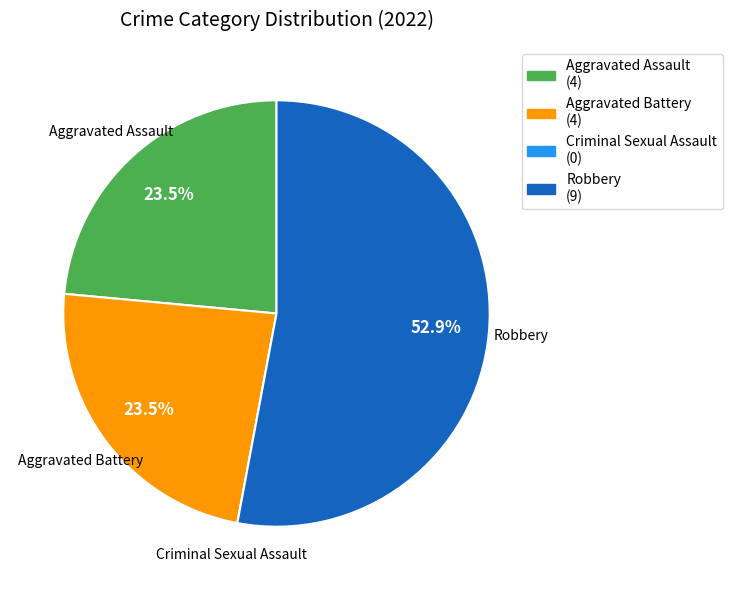

Which slice is the largest?

Robbery